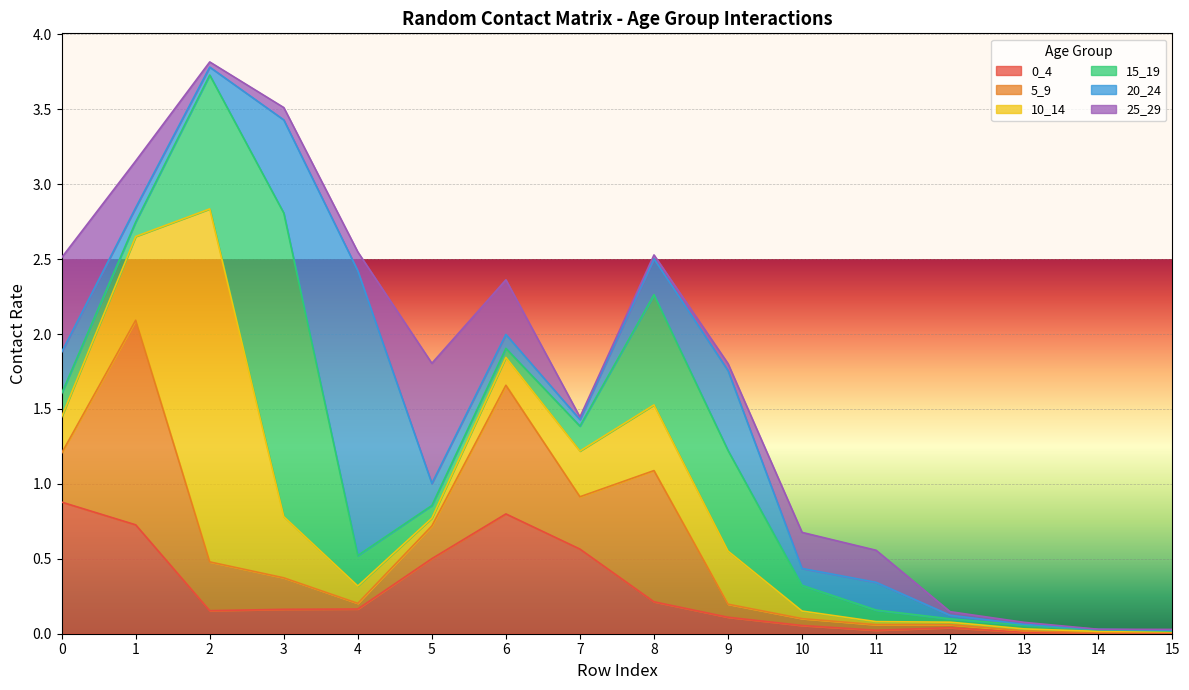

The value of 5_9 at 4 is 0.0. True or false?

True